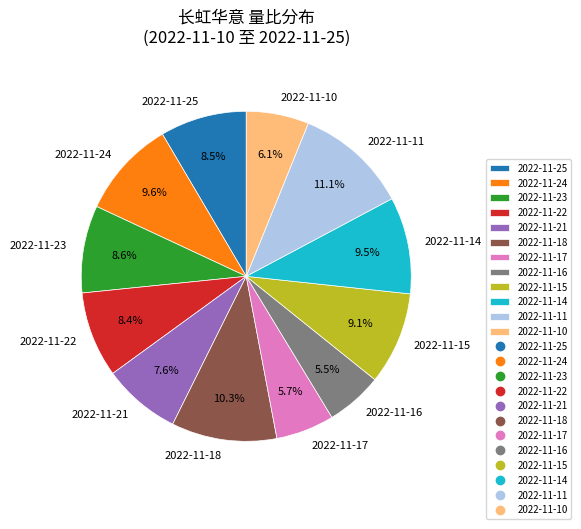

Combined, what portion of the pie is 2022-11-11 and 2022-11-10?

17.2%